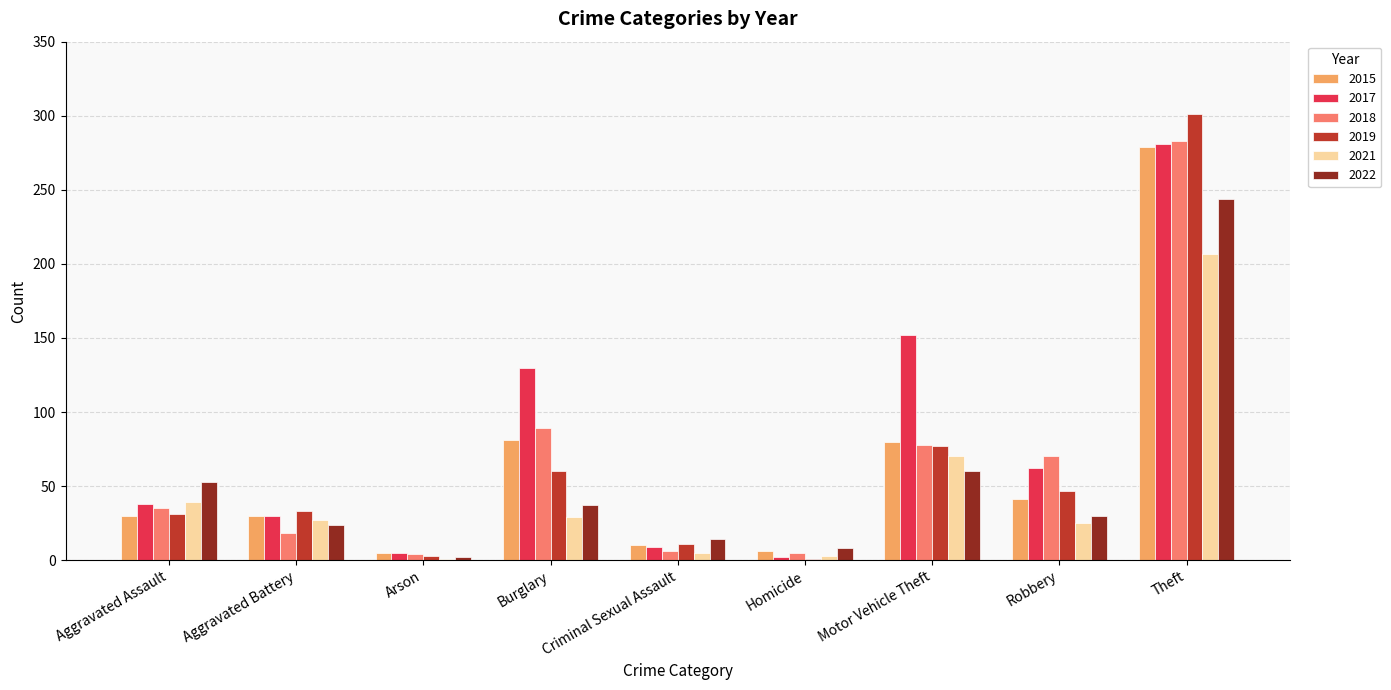

At which label does 2022 reach its peak?

Theft